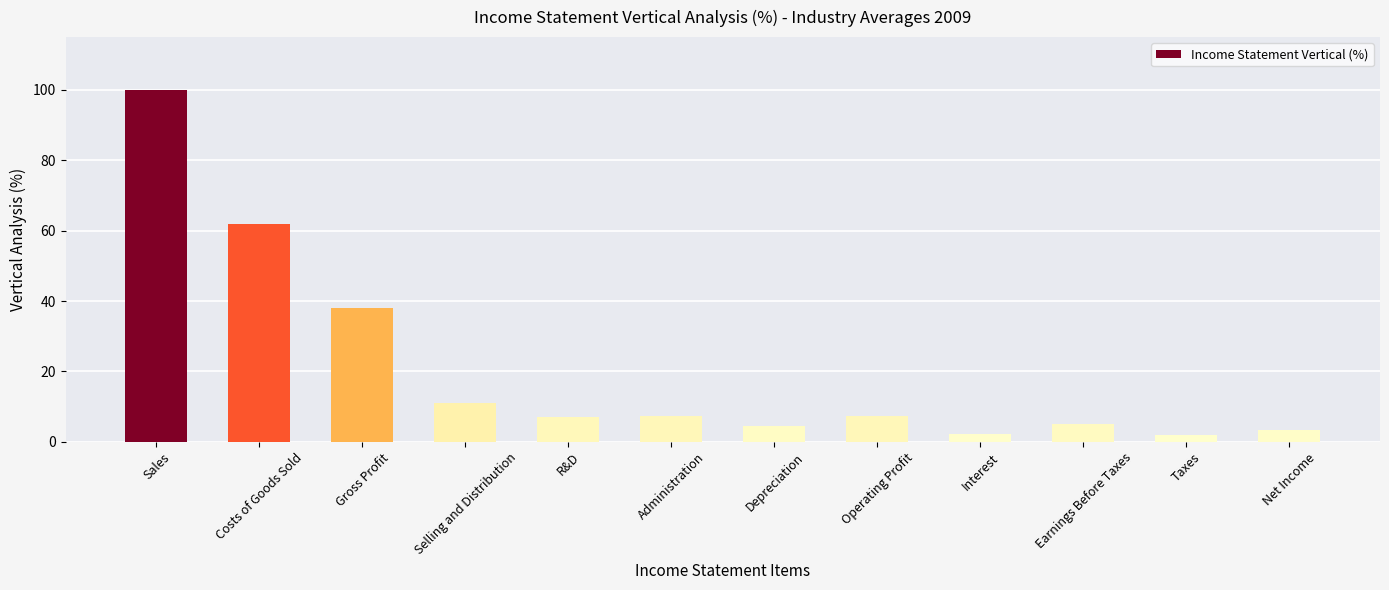

At which category does the chart reach its peak across all series?

Sales